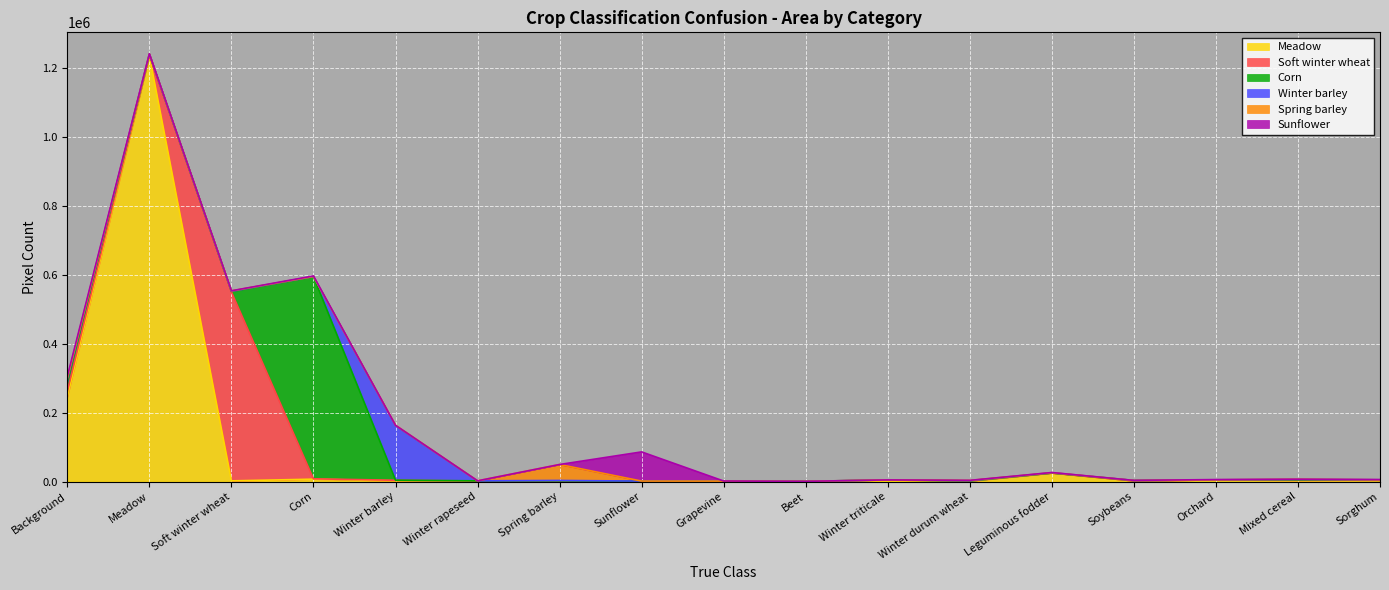

How many lines are shown in the chart?

6